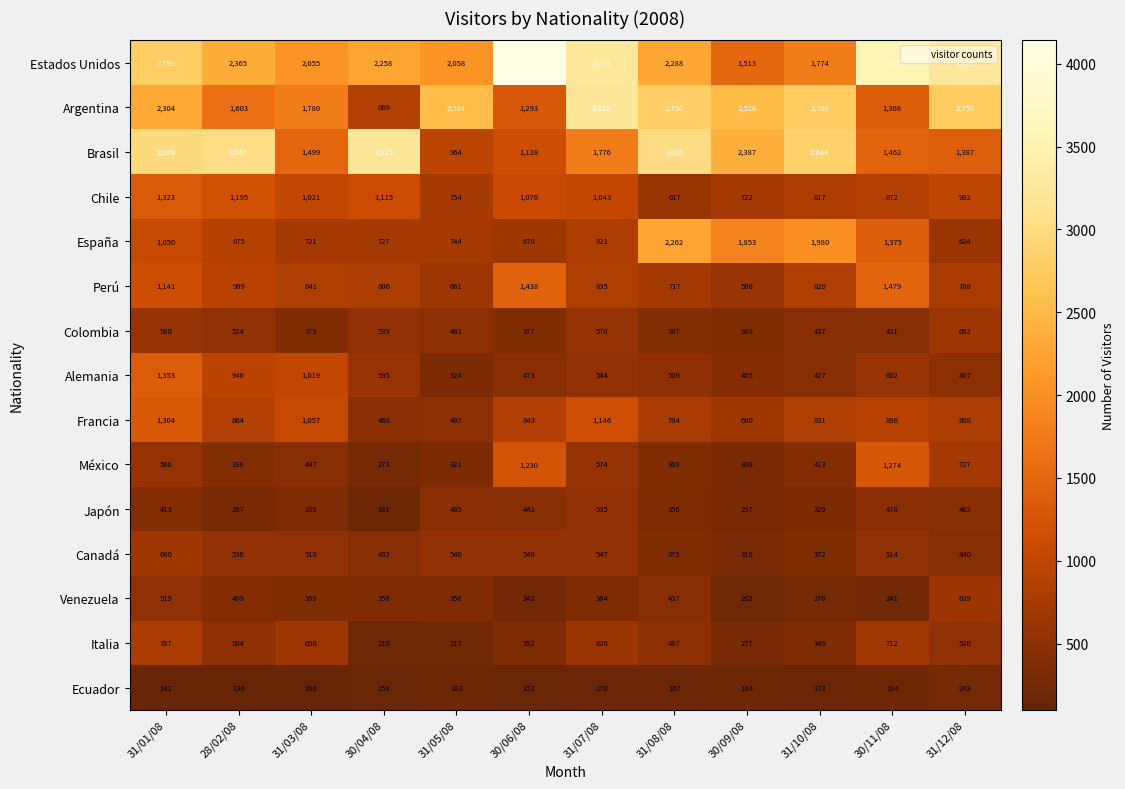

The Colombia series shows 400 at 31/12/08. True or false?

False